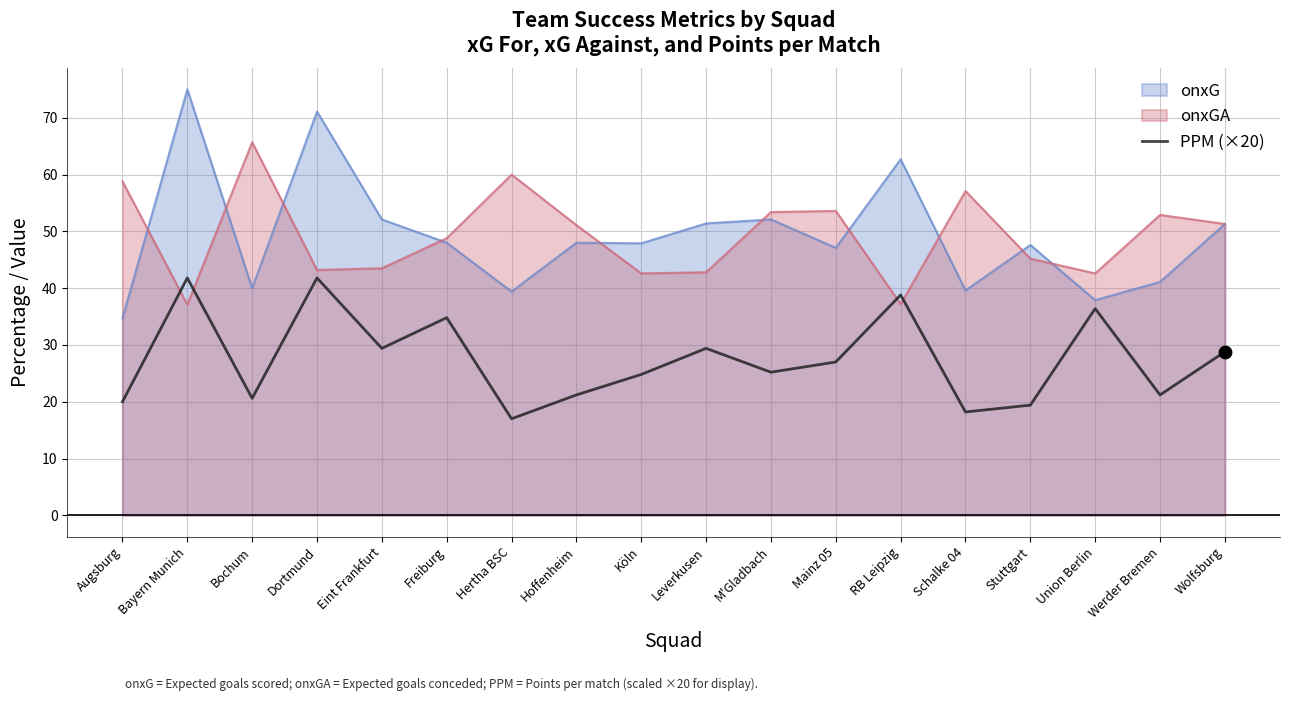

Which series has the largest range (max minus min)?

onxG